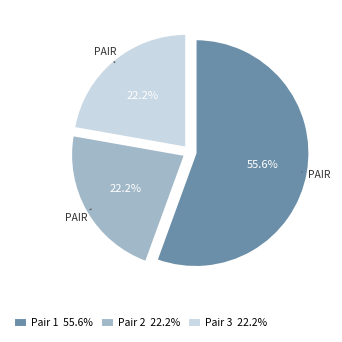

Which category has the biggest portion of the pie?

Pair 1